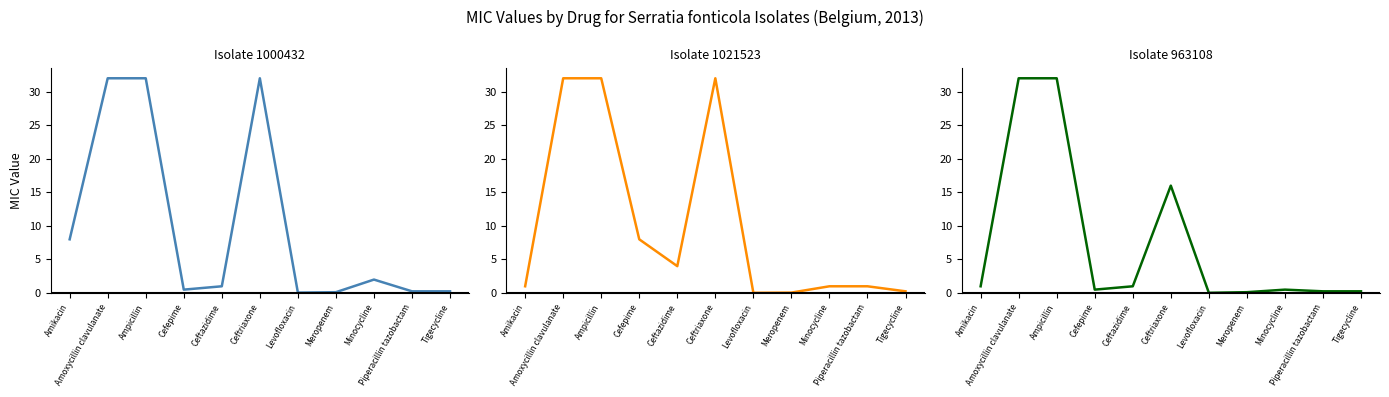

Where is the first local maximum for Isolate 1000432?

Ceftriaxone